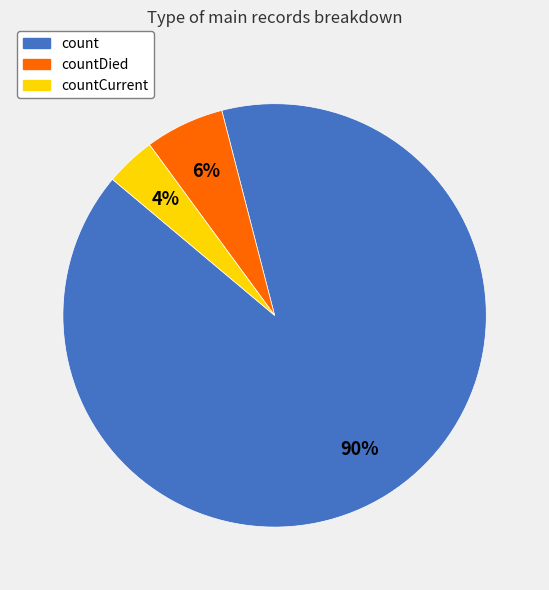

To the nearest percent, what is the average slice percentage?

33%